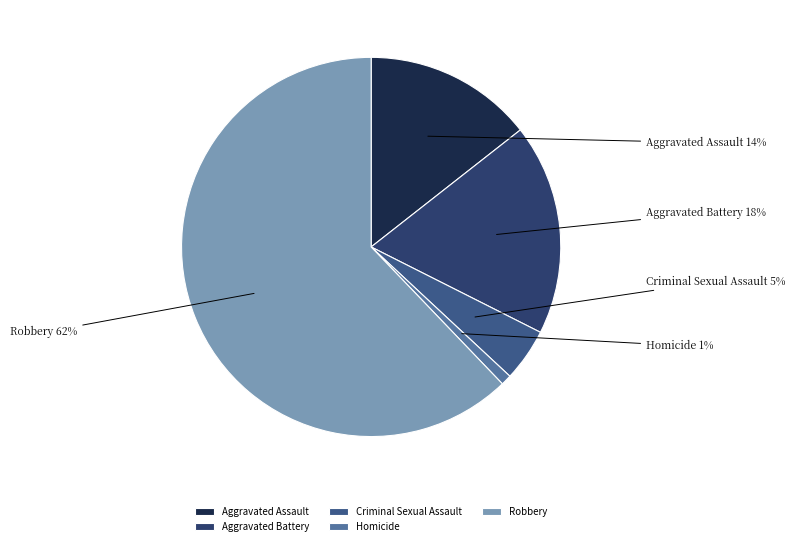

The Robbery slice represents 77% of the pie. True or false?

False